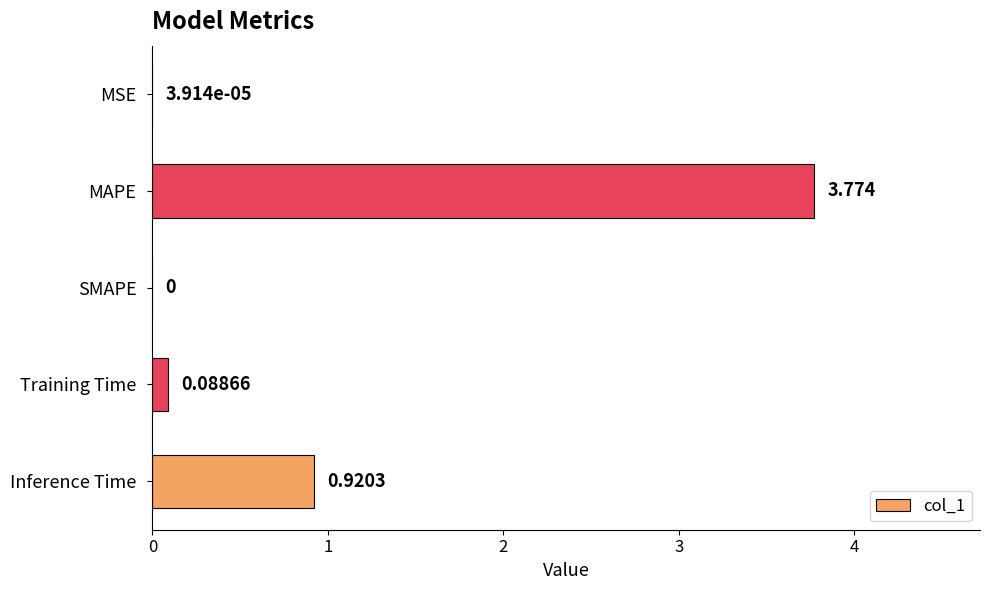

Which has a higher value, Inference Time or Training Time?

Inference Time